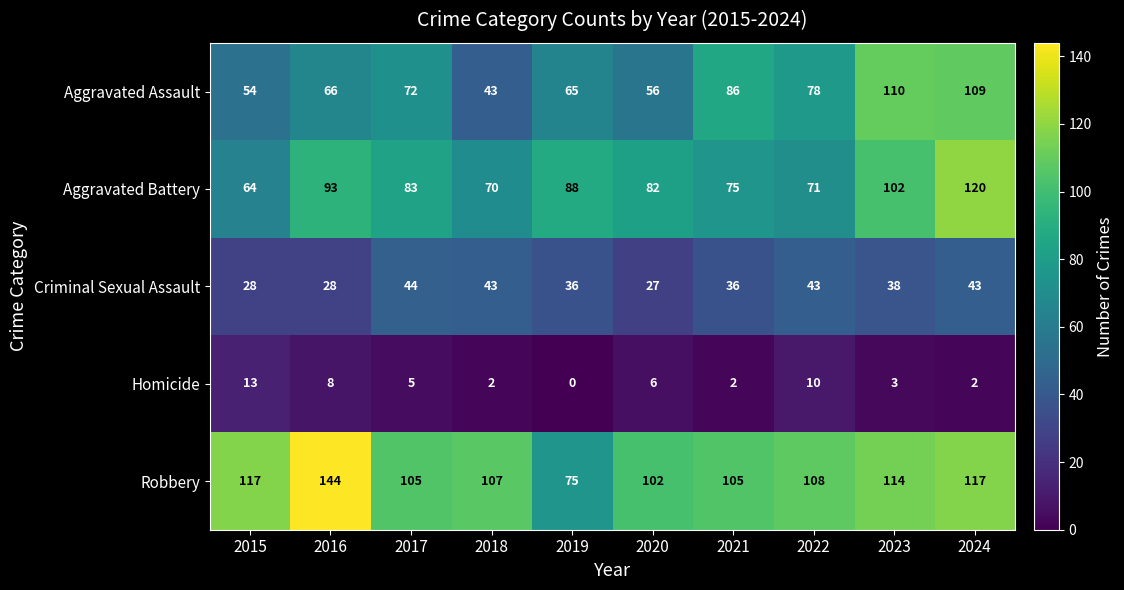

Which series has the largest total across all categories?

Robbery